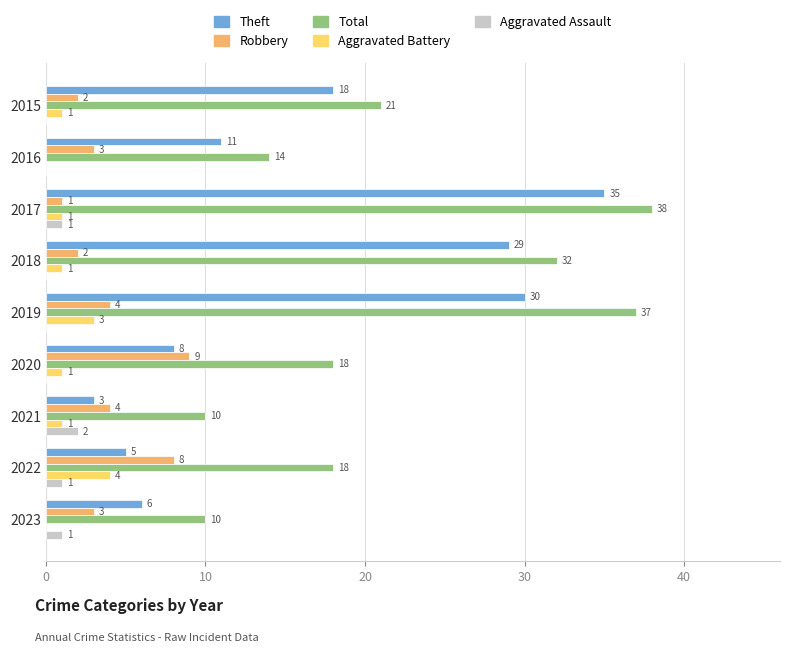

What is the sum of all Aggravated Battery values?

12